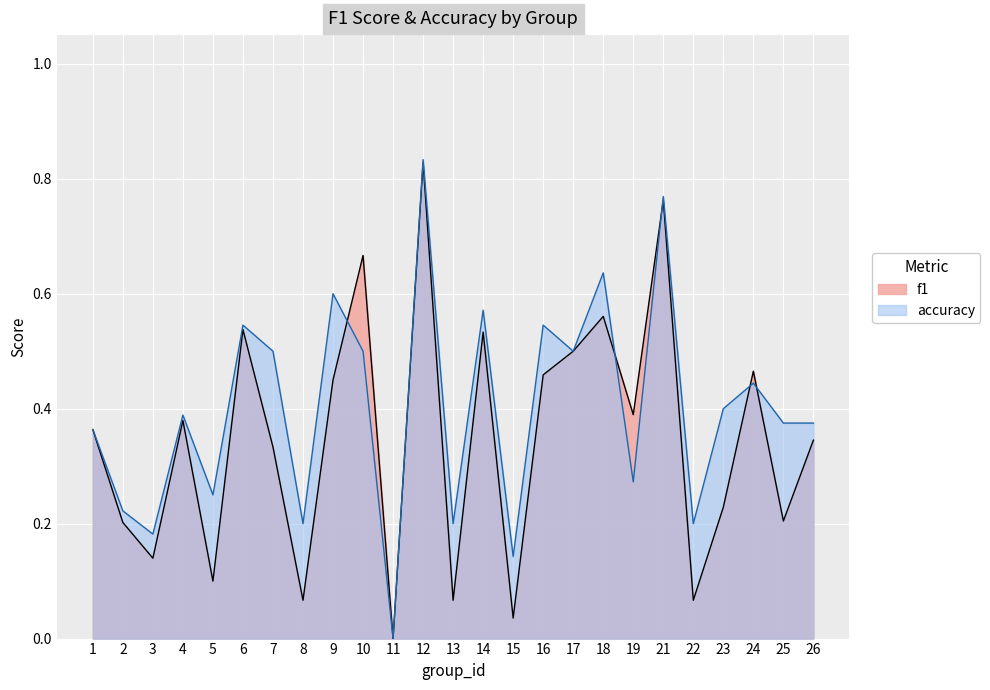

Which series has the largest total across all categories?

accuracy